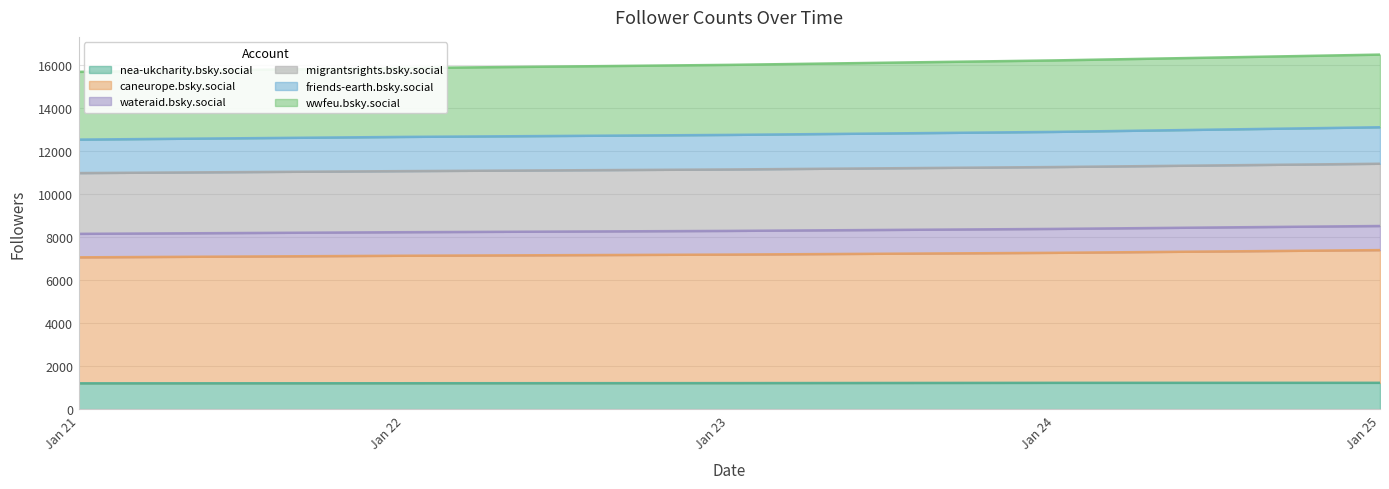

The value of nea-ukcharity.bsky.social at Jan 21 is 1202. True or false?

True